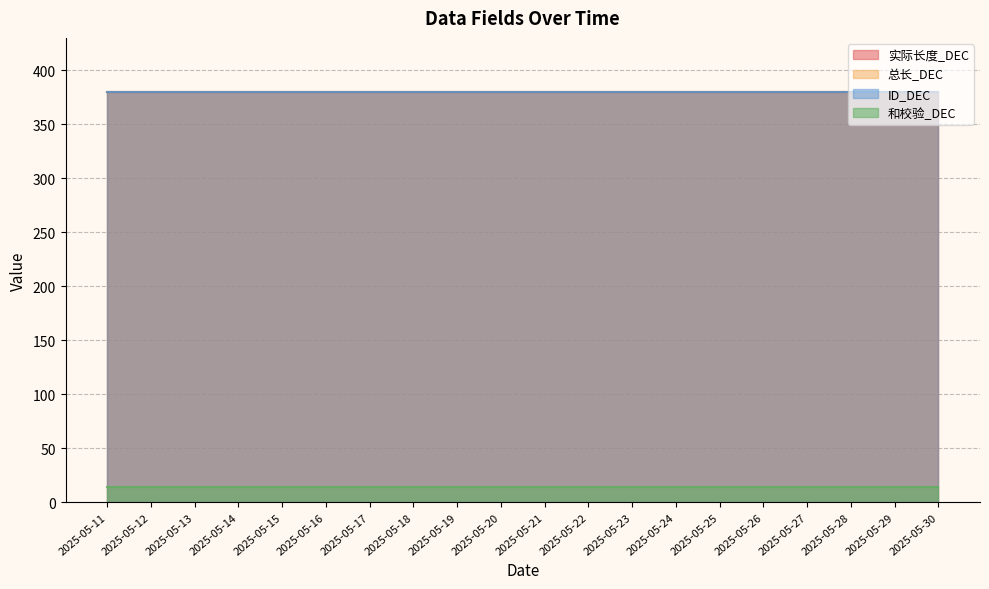

What is the sum of all 实际长度_DEC values?

7600